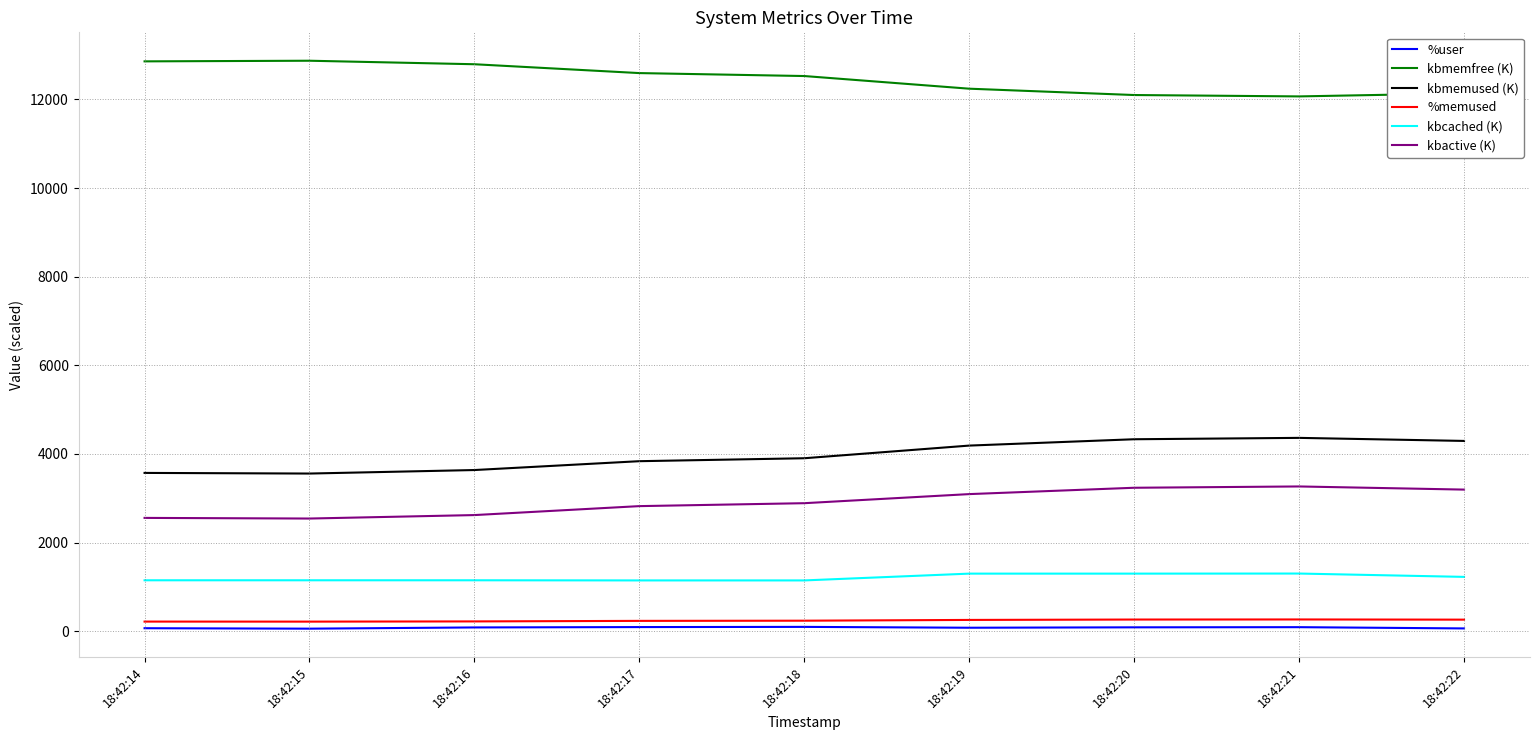

Is the value of %memused at 18:42:15 greater than the value of kbactive (K) at 18:42:17?

No